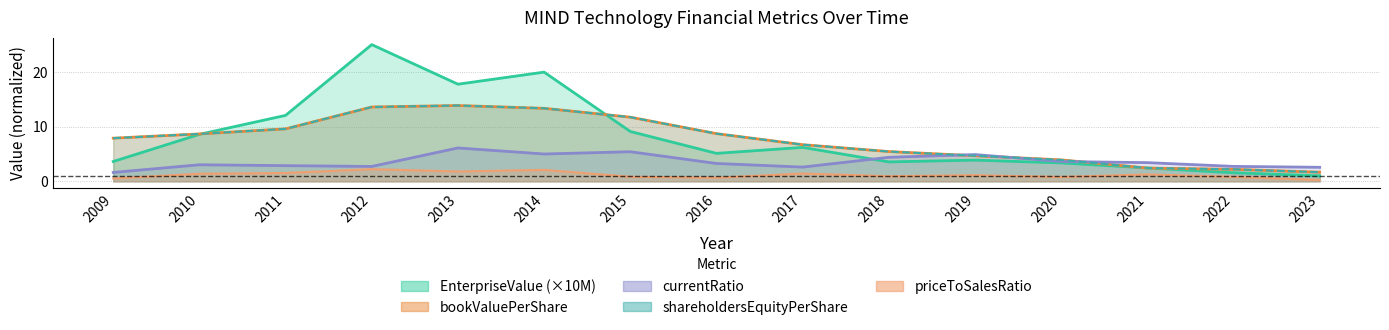

Which series changed the most between 2011 and 2018?

EnterpriseValue